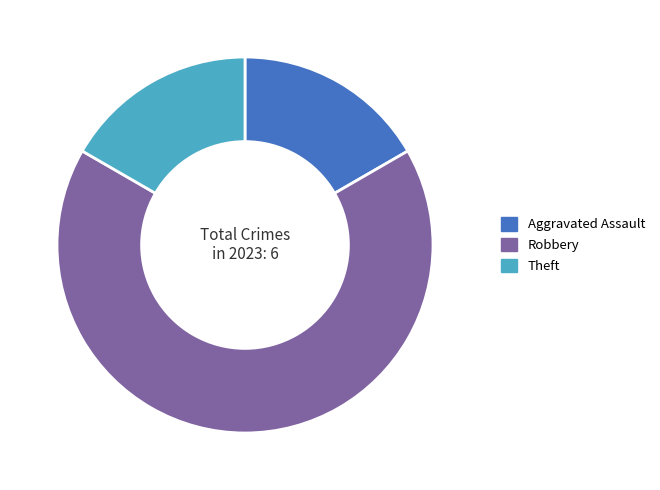

Is the sum of Theft and Robbery greater than half?

Yes